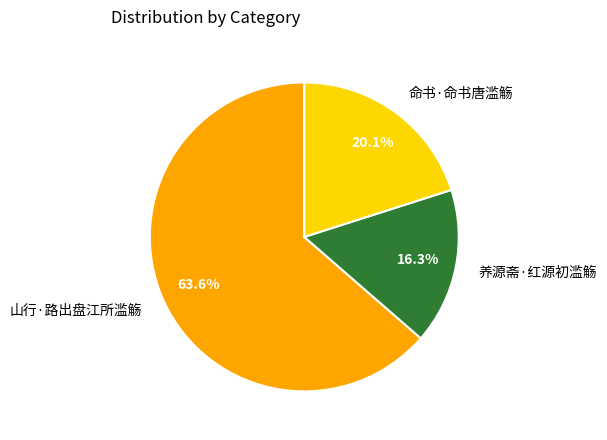

What is the ratio of the value at 养源斋·红源初滥觞 to the value at 山行·路出盘江所滥觞?

0.3